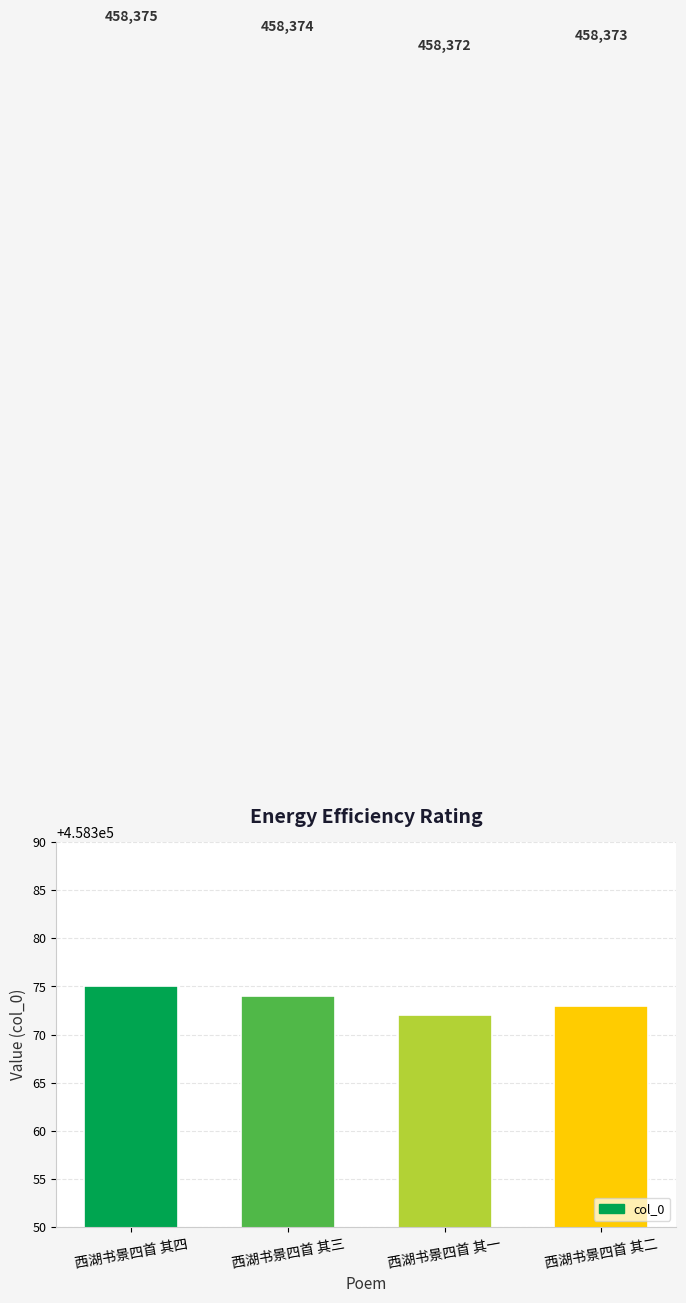

What is the sum of the values at 西湖书景四首 其二 and 西湖书景四首 其一?

916745